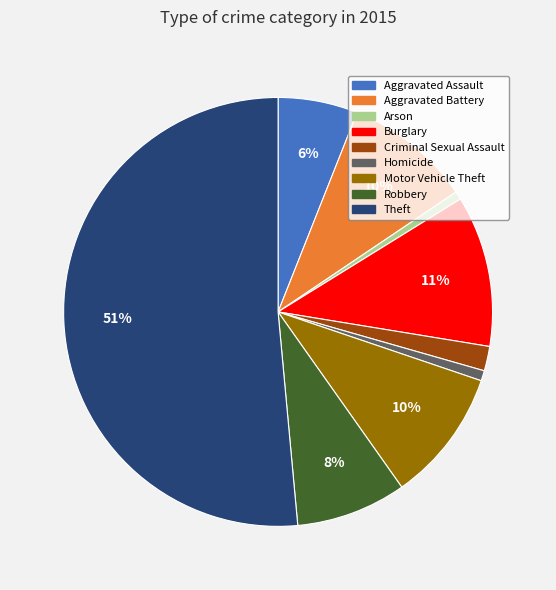

Is it true that Theft is 58% of the pie?

False